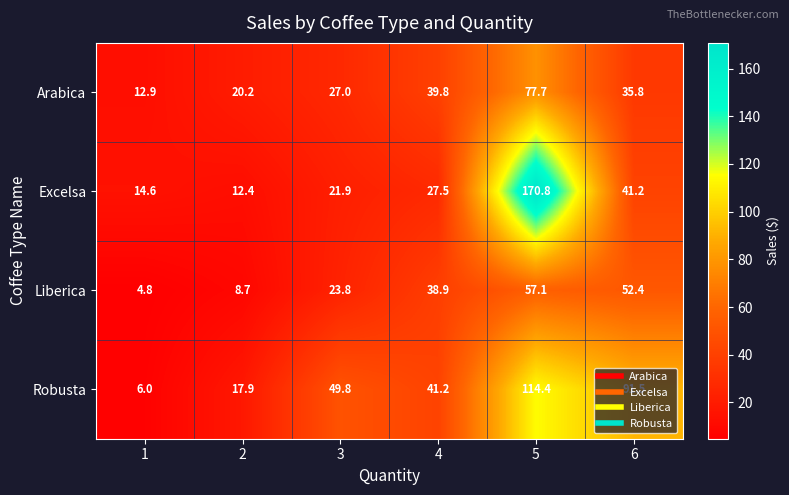

How many categories are shown in the chart?

6